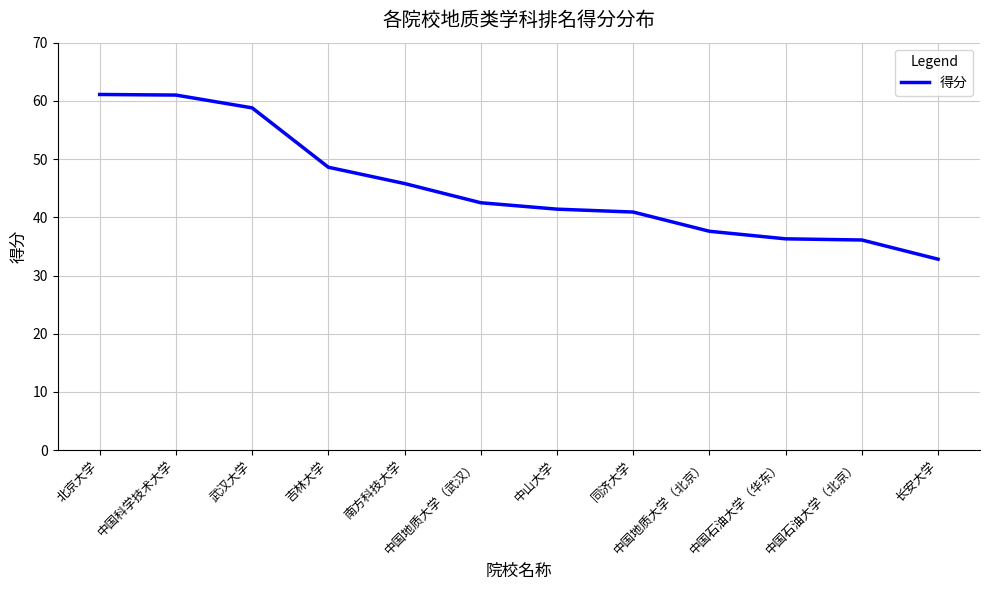

Is this an area chart (filled region under the line)?

No